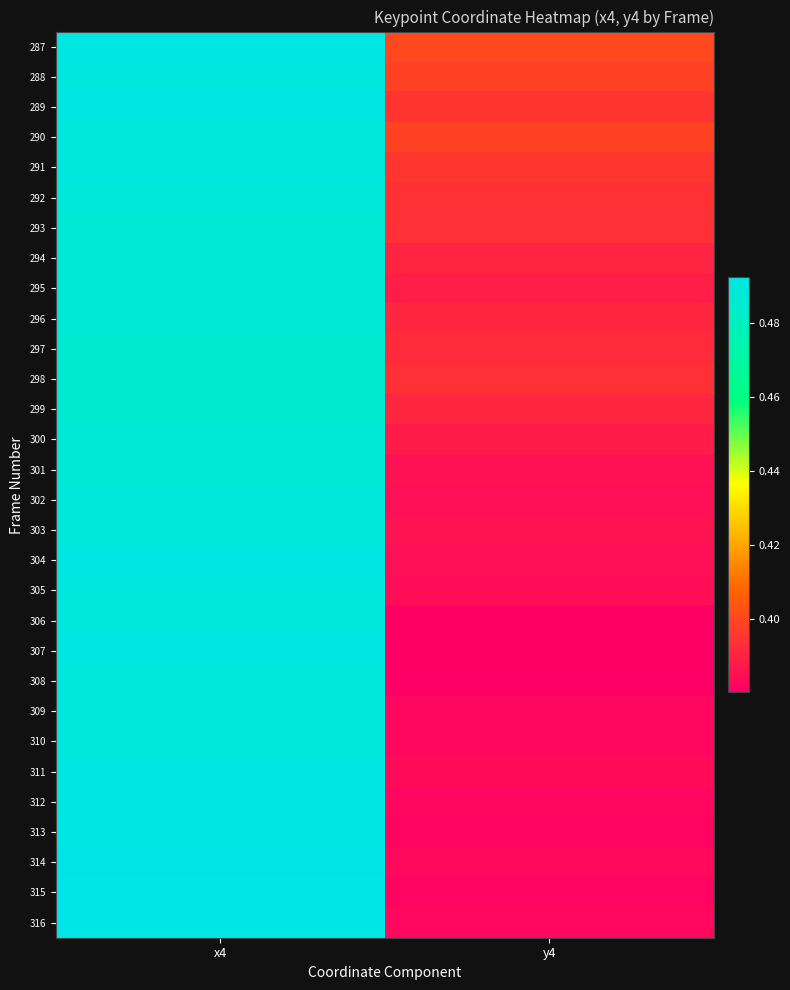

Rank the series at y4 from lowest to highest value.

308, 307, 306, 315, 313, 310, 312, 309, 316, 314, 311, 305, 304, 302, 301, 303, 300, 295, 294, 299, 296, 297, 293, 298, 292, 289, 291, 288, 290, 287